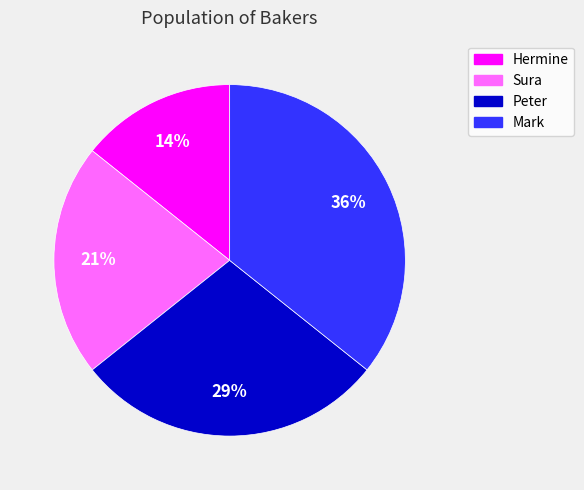

Which has a higher value, Sura or Mark?

Mark